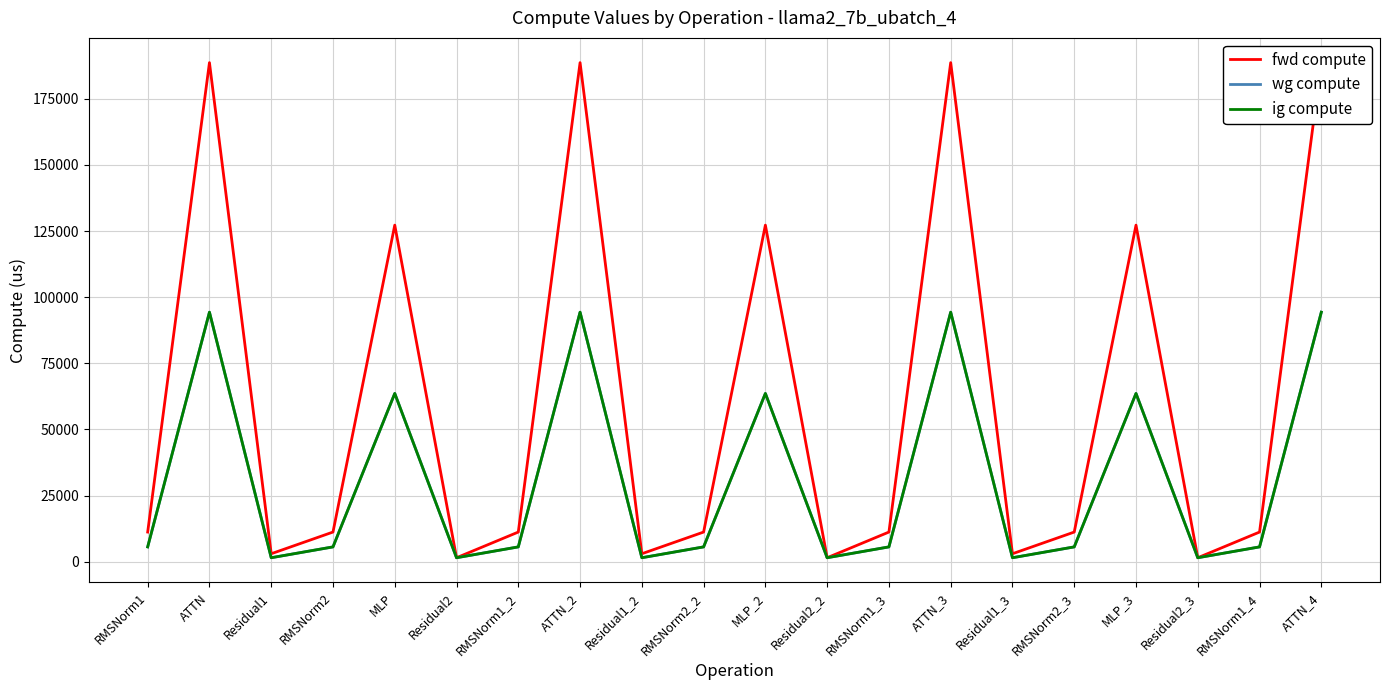

Rank the series at ATTN from lowest to highest value.

wg compute, ig compute, fwd compute